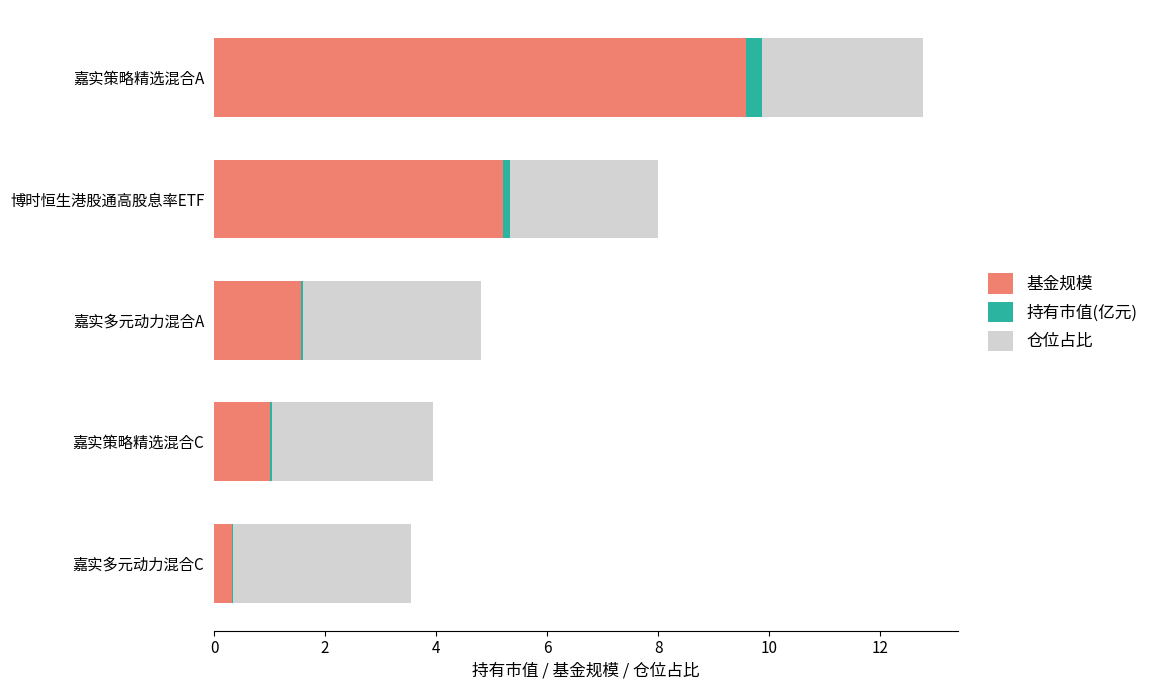

What is the highest value of the 基金规模 series?

9.6